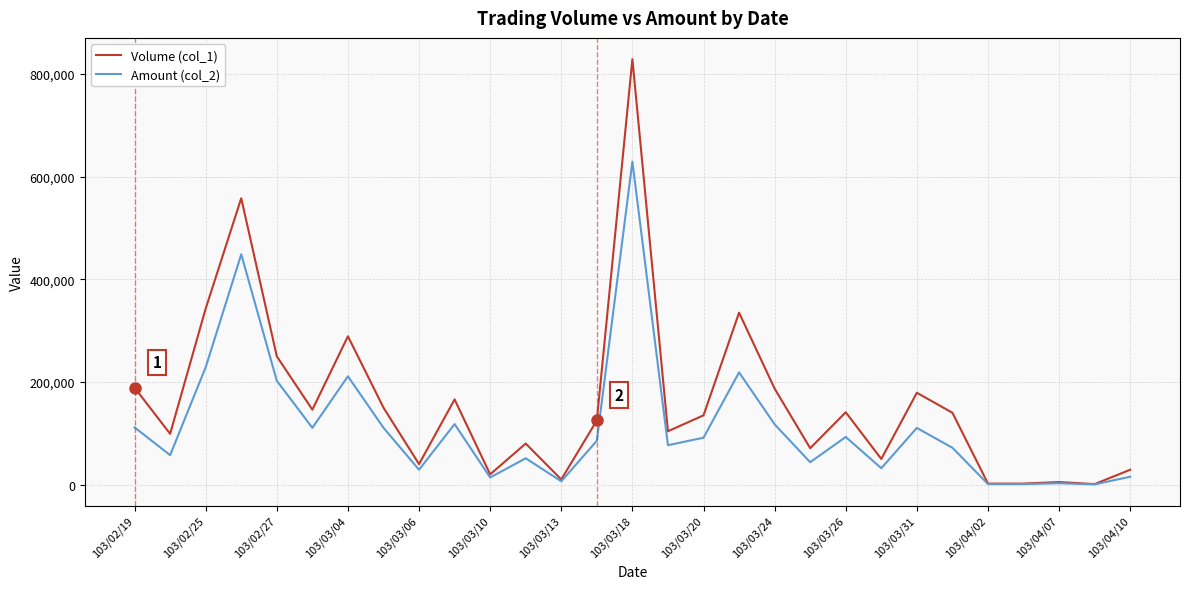

Rank the series by their maximum value, from highest to lowest.

Volume (col_1), Amount (col_2)